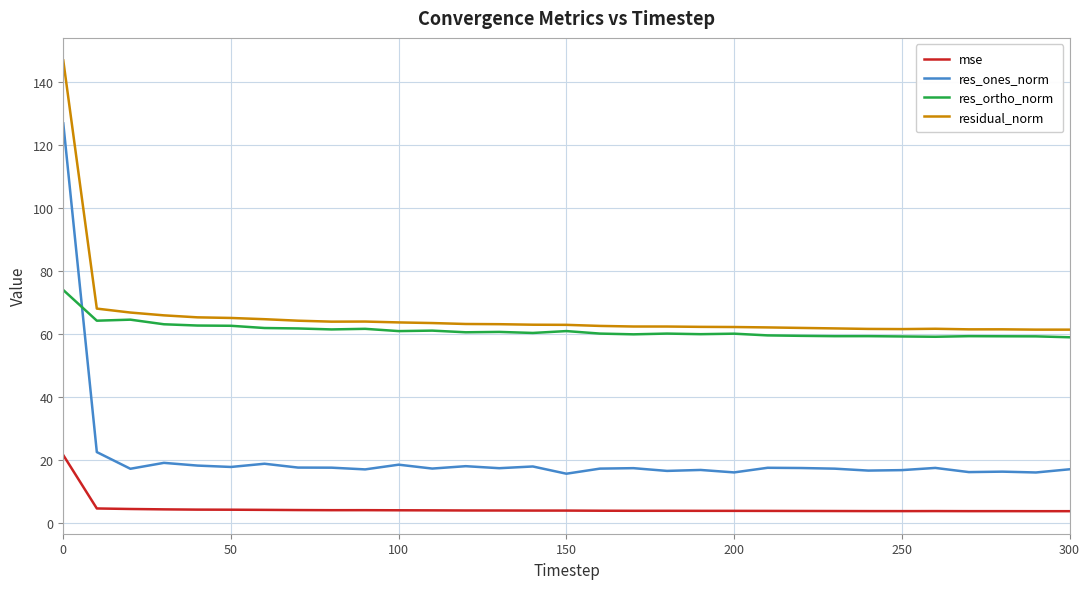

Rank the series by their maximum value, from highest to lowest.

residual_norm, res_ones_norm, res_ortho_norm, mse